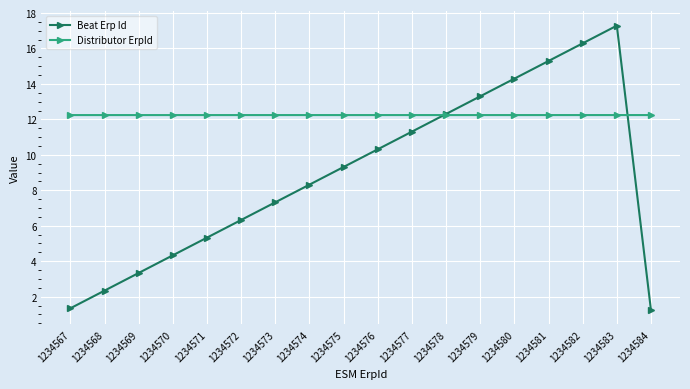

True or false: Beat Erp Id has more than 0 interior local peaks.

True